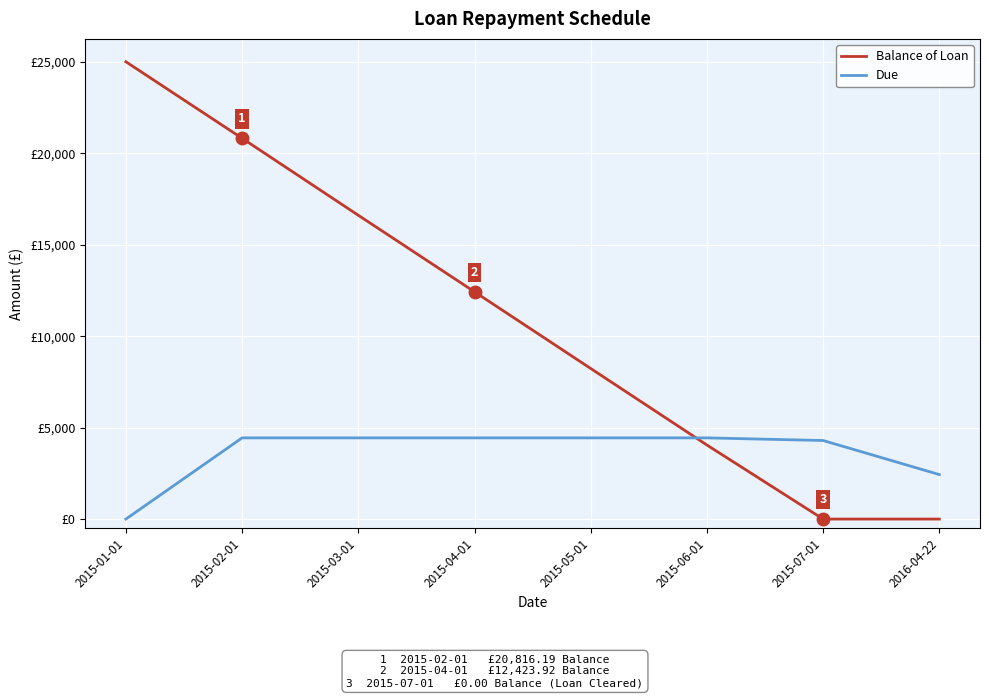

Rank the series at 2015-04-01 from highest to lowest value.

Balance of Loan, Due